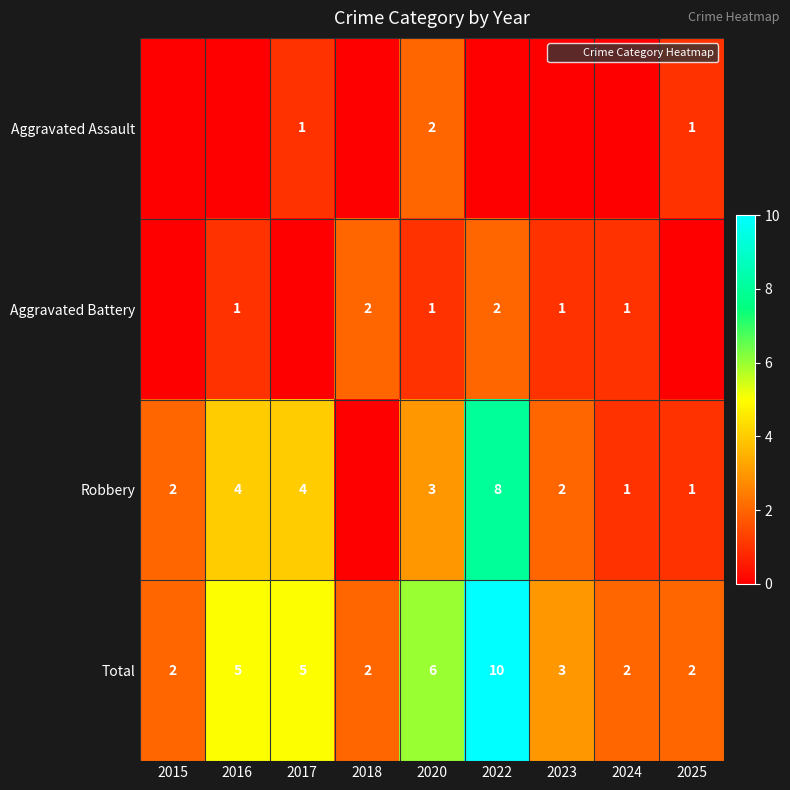

Is it true that Aggravated Battery equals 0 at 2023?

False